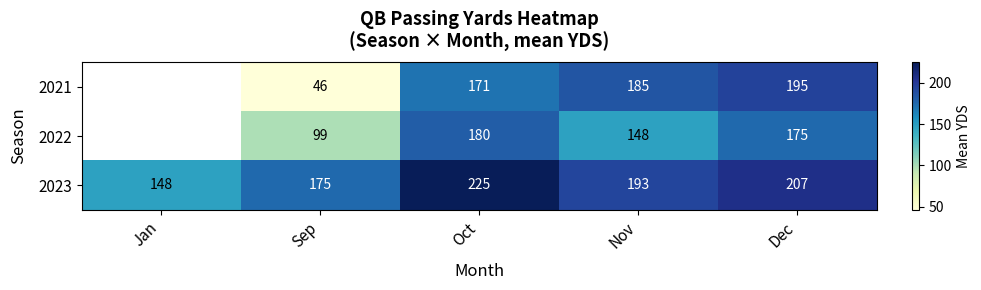

True or false: 2021 has a value of 29.9 at Sep.

False